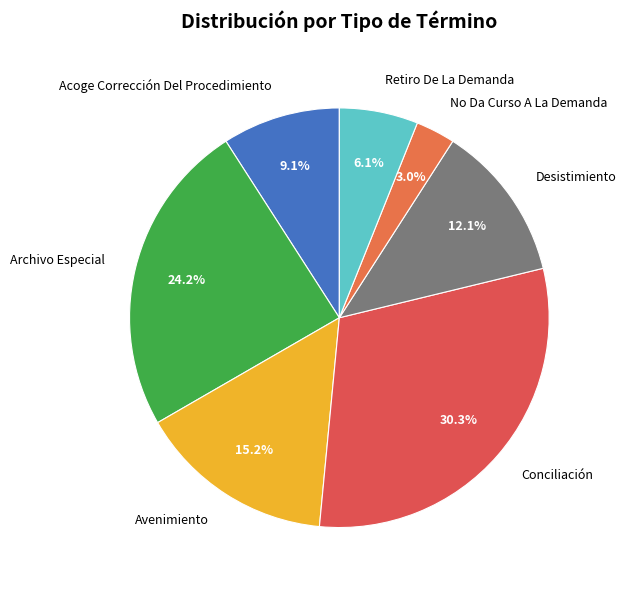

Is it true that Acoge Corrección Del Procedimiento is 18% of the pie?

False